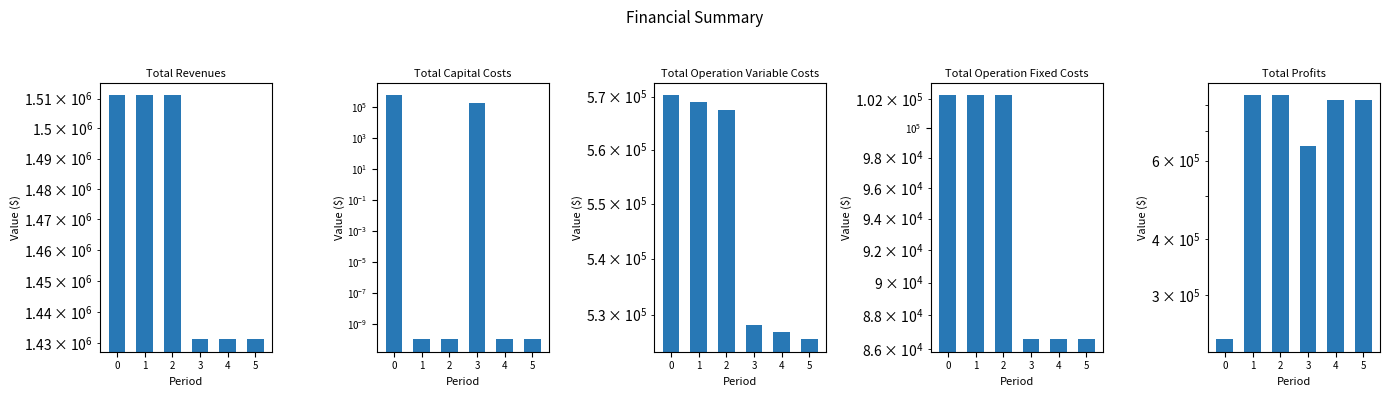

Is the value of Total Revenues at 3 greater than the value of Total Operation Variable Costs at 5?

Yes